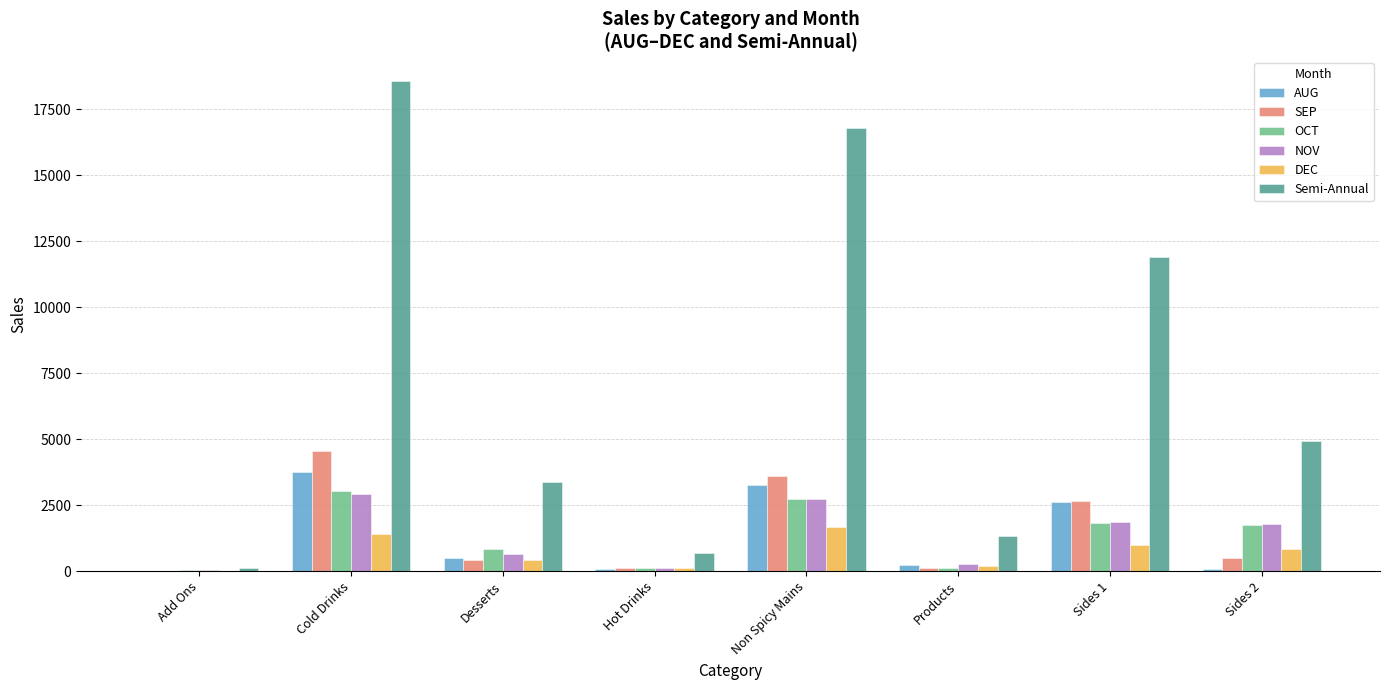

The Semi-Annual series shows 1348.0 at Products. True or false?

True